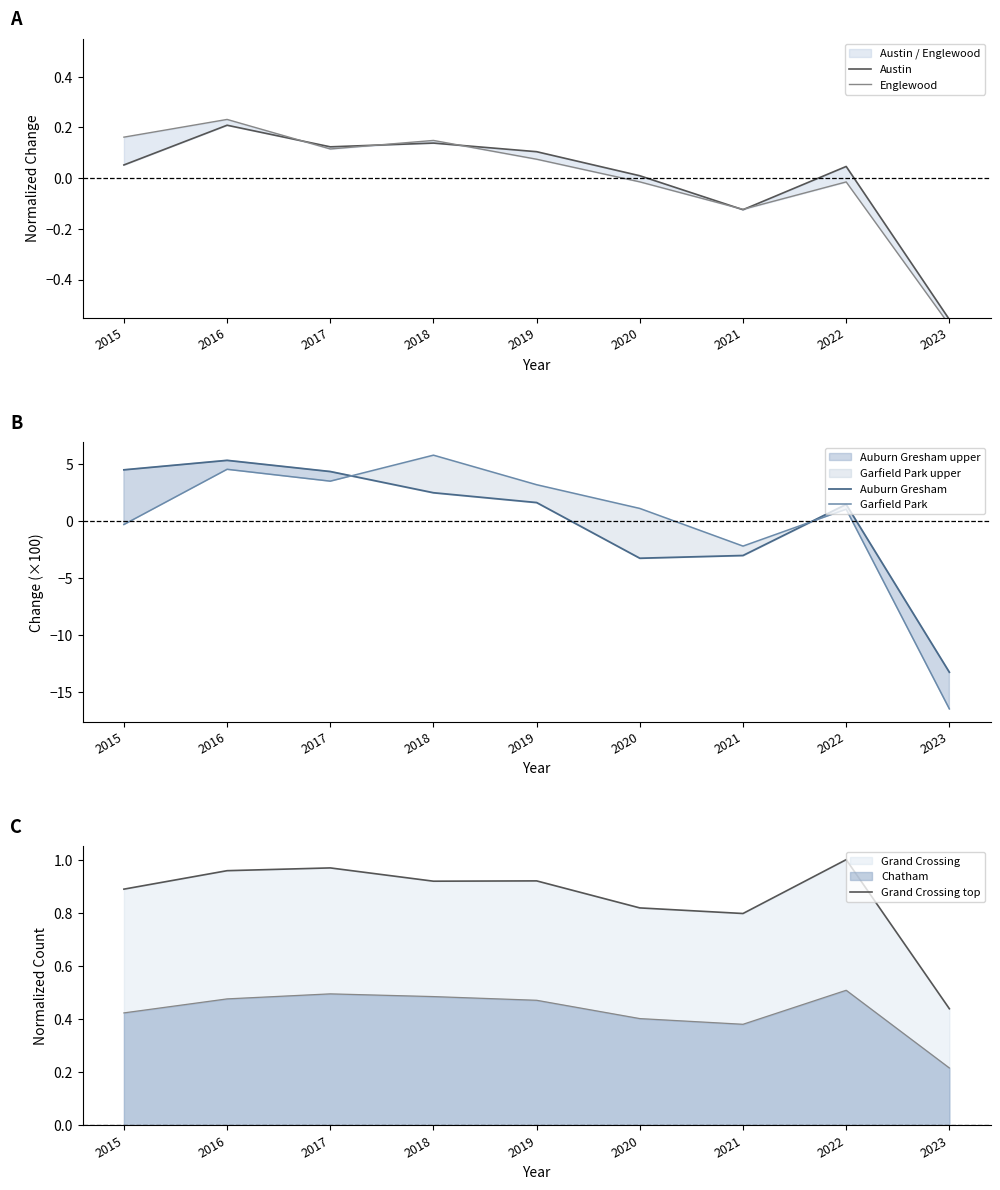

Which series ends up on top after the final intersection of Englewood and Garfield Park?

Englewood